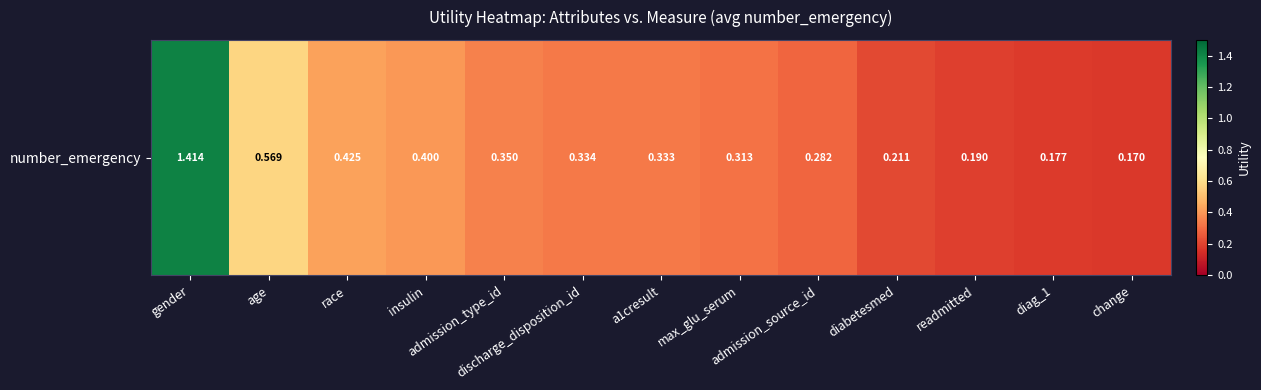

The value at max_glu_serum is 0.3. True or false?

True